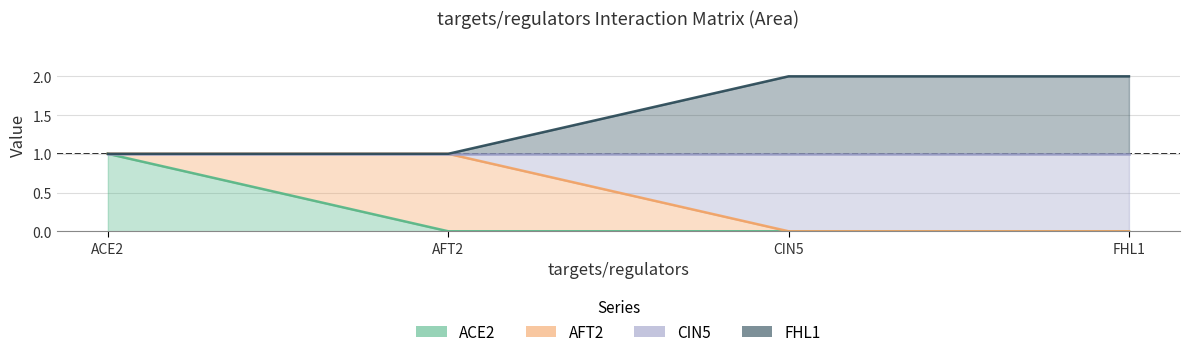

Which series has the largest total across all categories?

FHL1